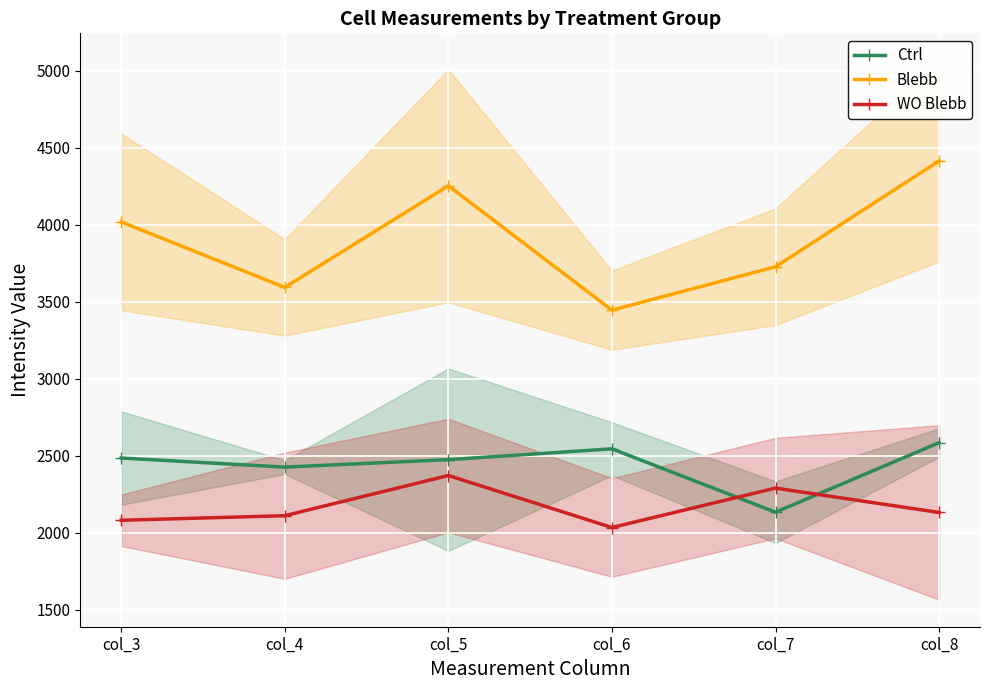

What is the minimum value for WO Blebb?

2034.0